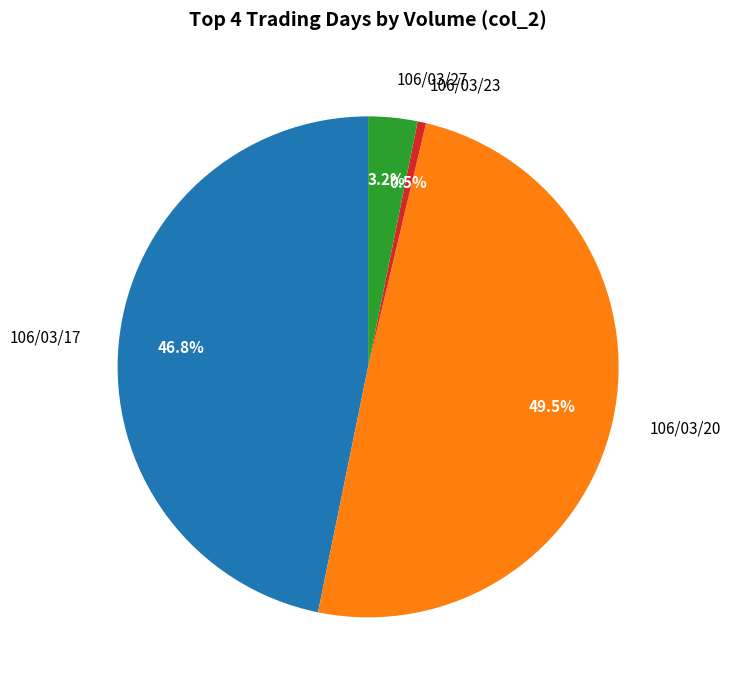

To the nearest percent, what is the difference between the 106/03/23 and 106/03/17 slice percentages?

46%